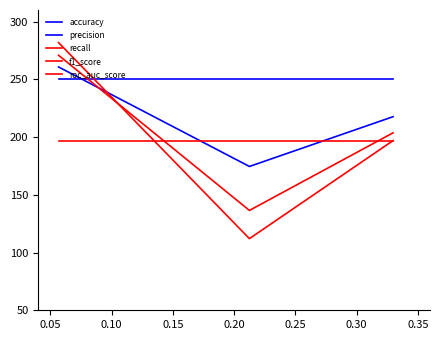

Does the chart display data point markers on the line(s)?

No